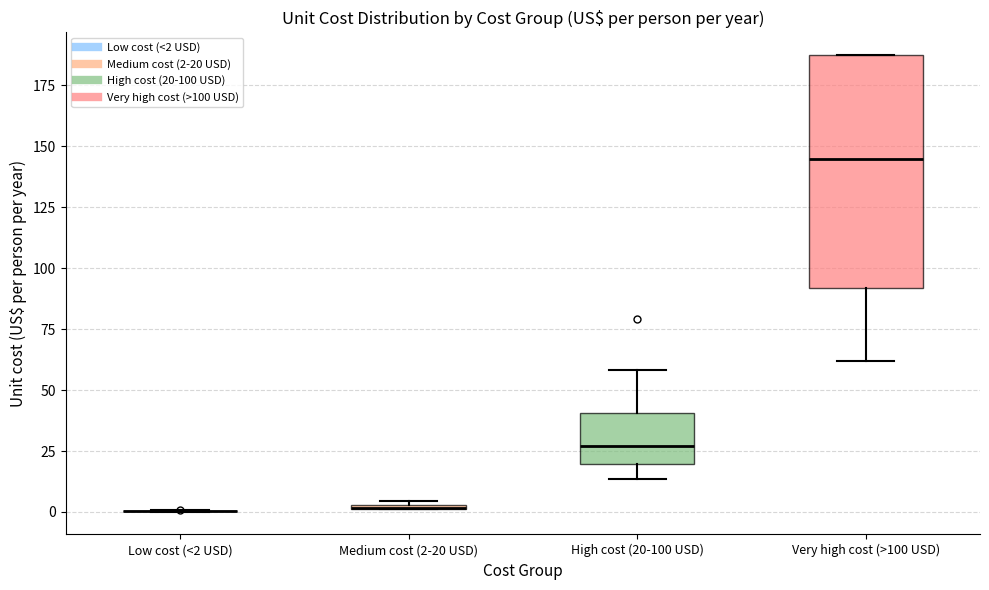

Comparing the boxes themselves (not the whiskers), which one is the tallest?

Very high cost (>100 USD)